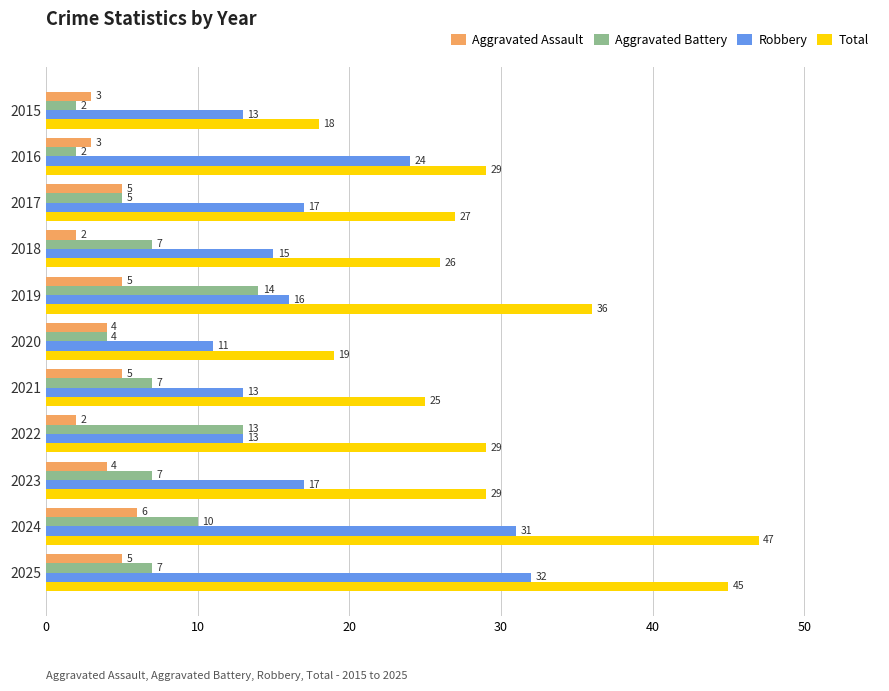

What is the difference between the second highest and second lowest values in the Robbery series?

18